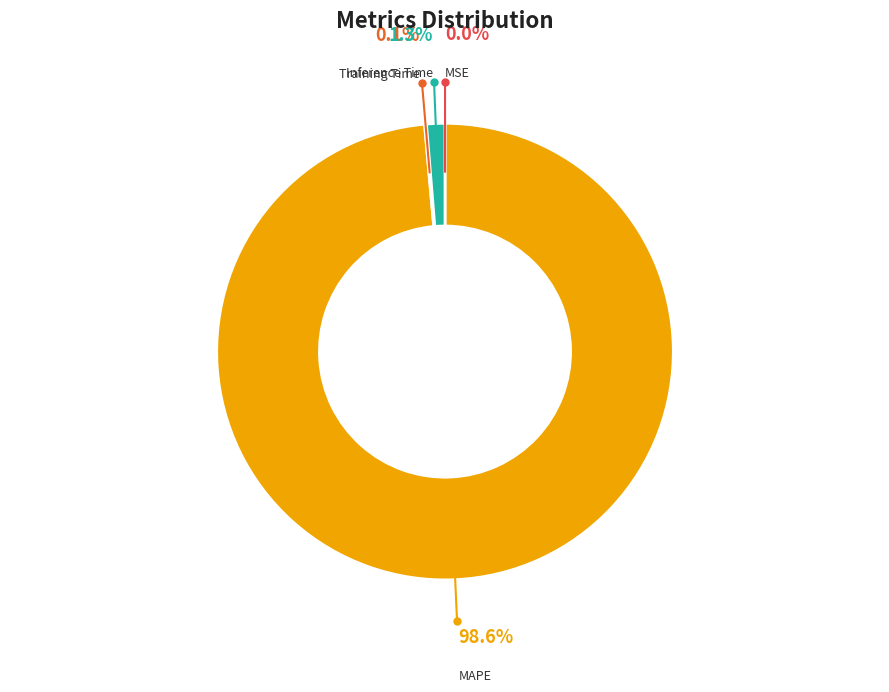

What is the smallest slice in the pie chart?

MSE